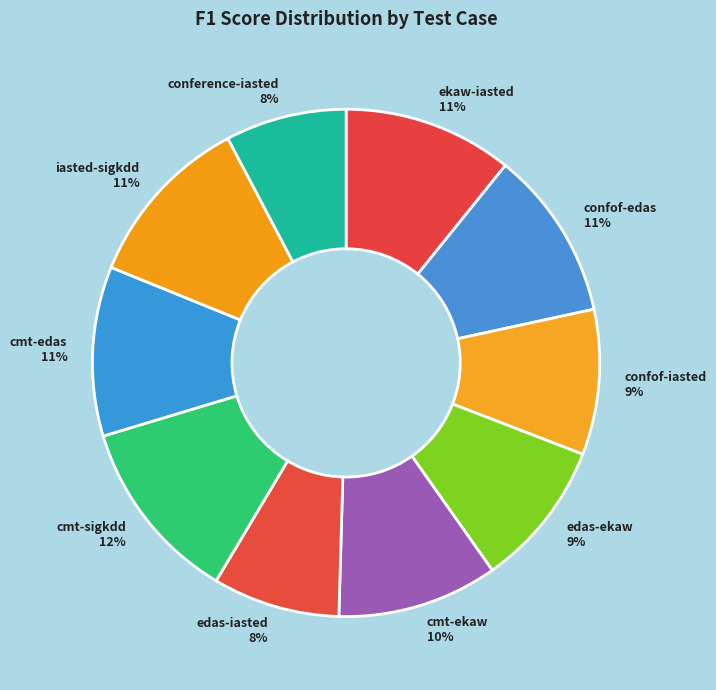

Do confof-edas and cmt-edas together represent more than half of the pie?

No